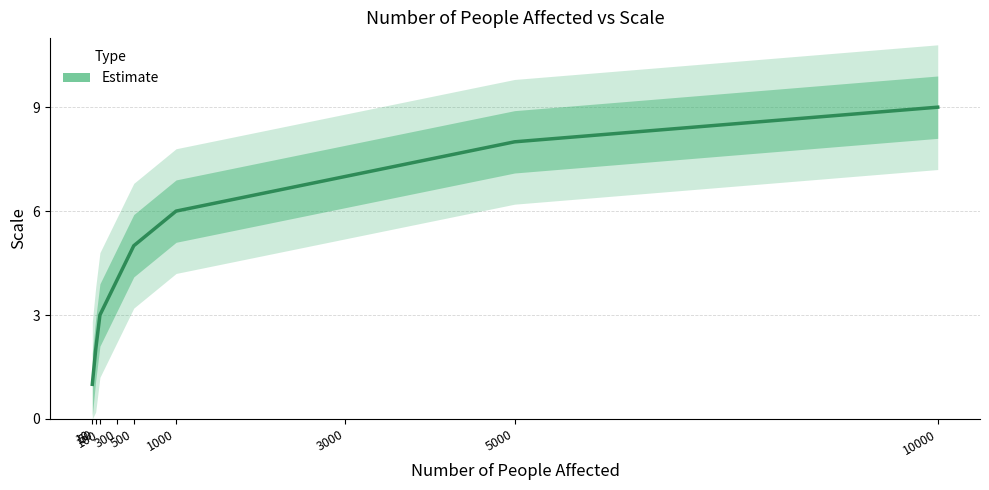

Is it true that the value at 10000 is 9?

True